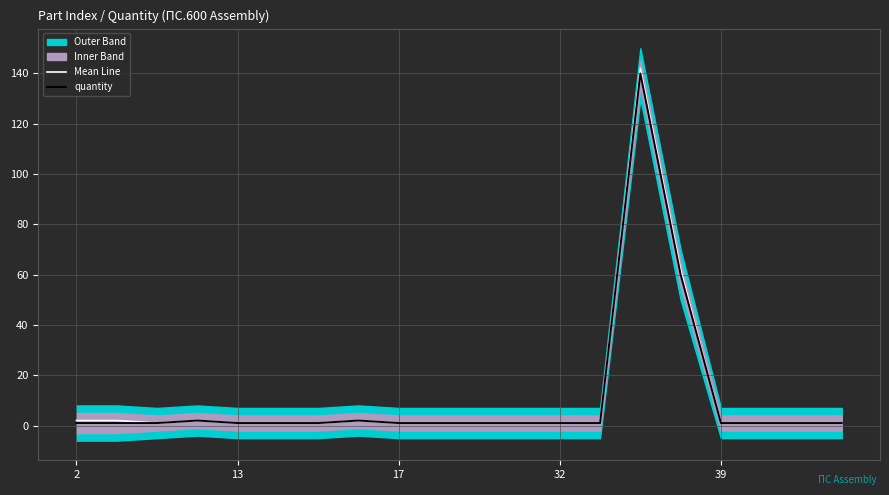

What is the maximum value for Mean Line?

142